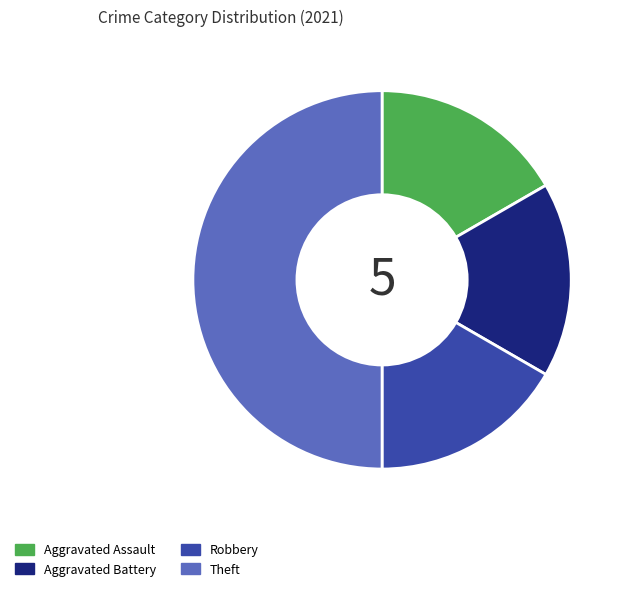

Count the number of slices in the pie.

4